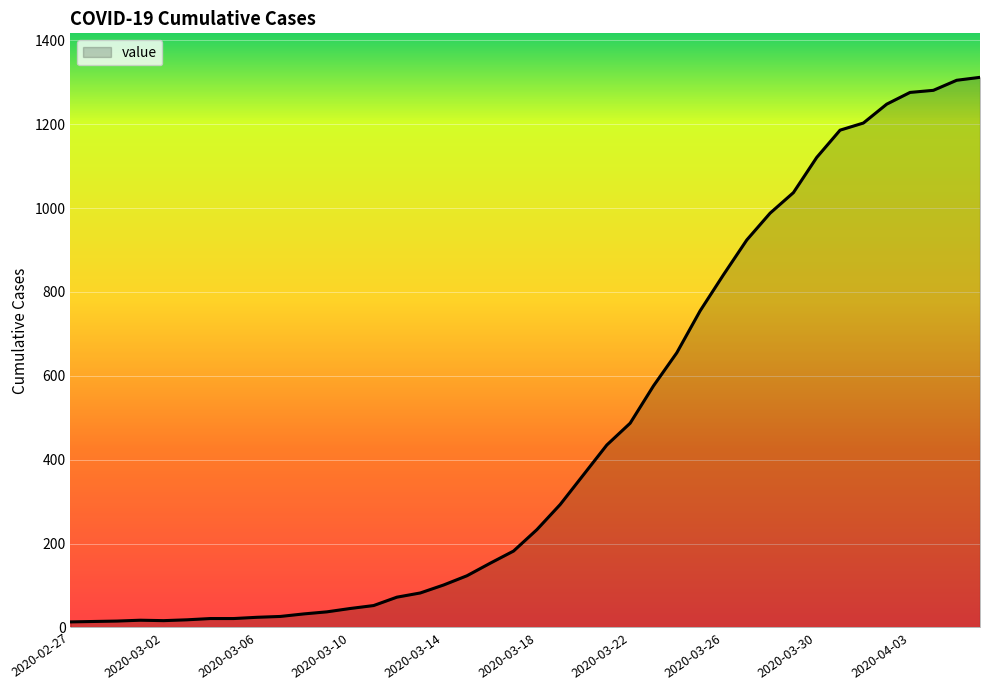

What is the difference between the maximum and minimum values?

1299